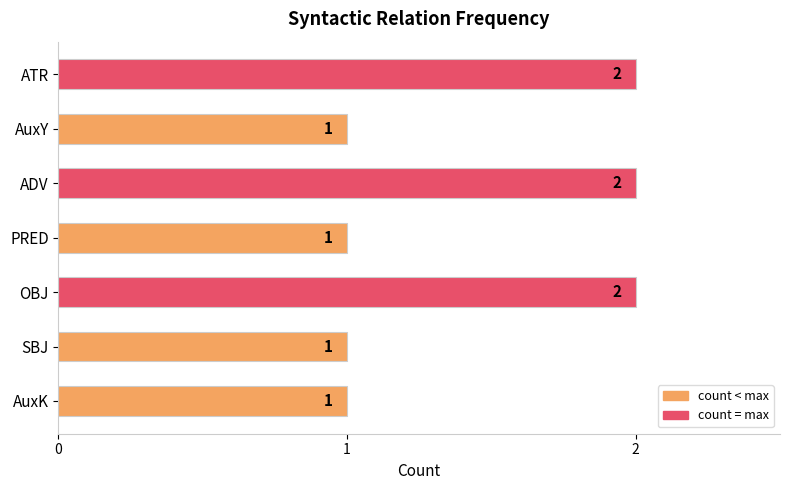

What is the average value?

1